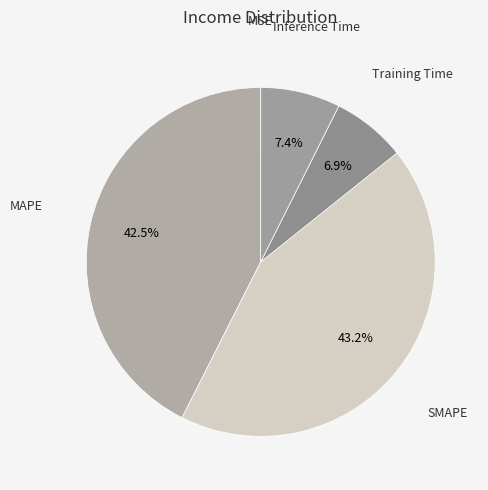

Is there a majority slice in this chart?

No